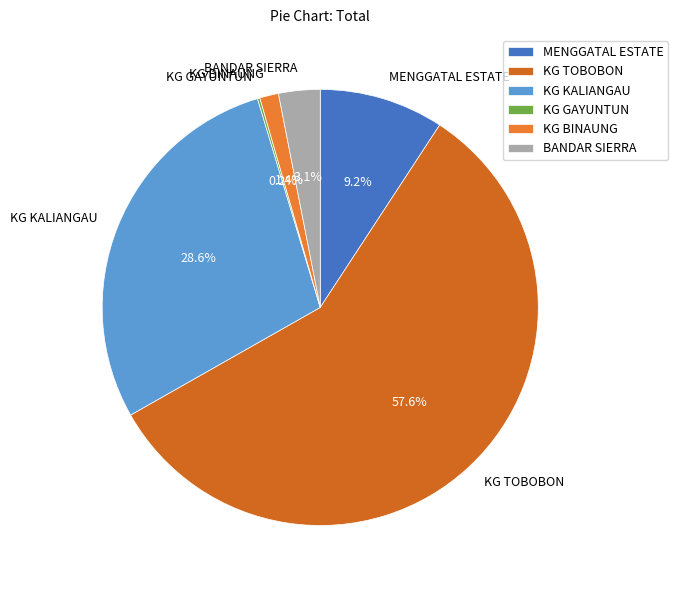

What is the largest slice in the pie chart?

KG TOBOBON